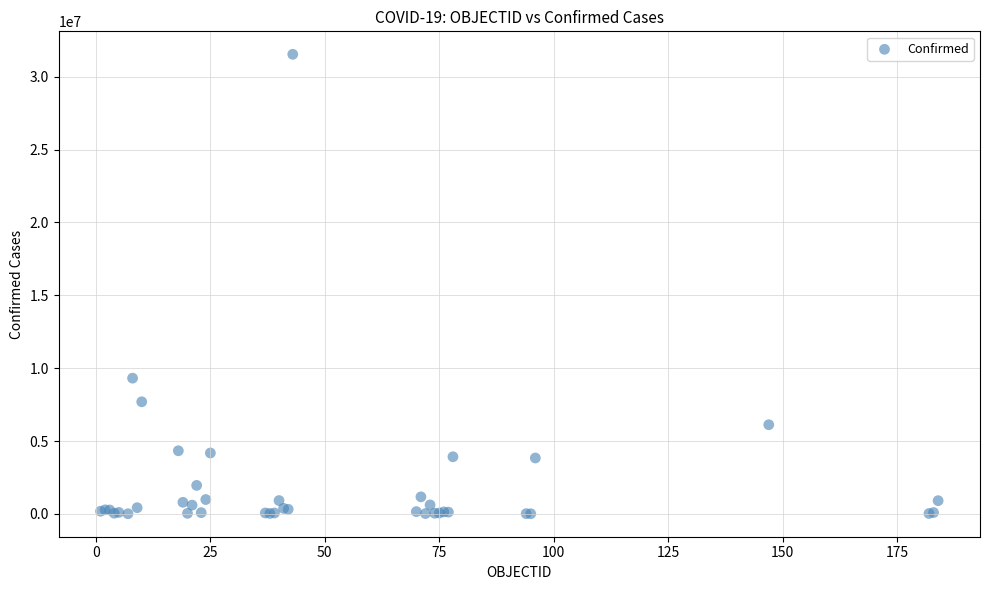

What Y value in the scatter plot is closest to 15774449?

9313453